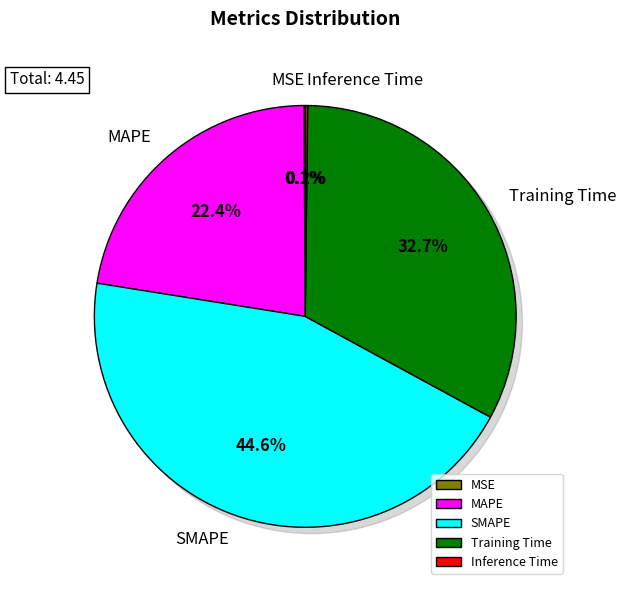

The MSE slice represents 0% of the pie. True or false?

True